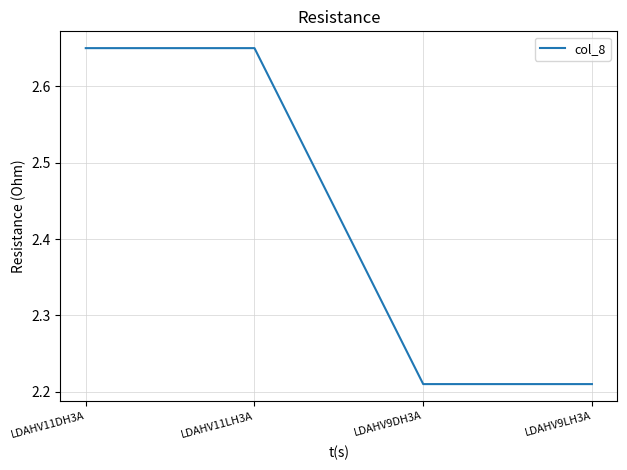

What is the ratio of the value at LDAHV9DH3A to the value at LDAHV9LH3A?

1.0